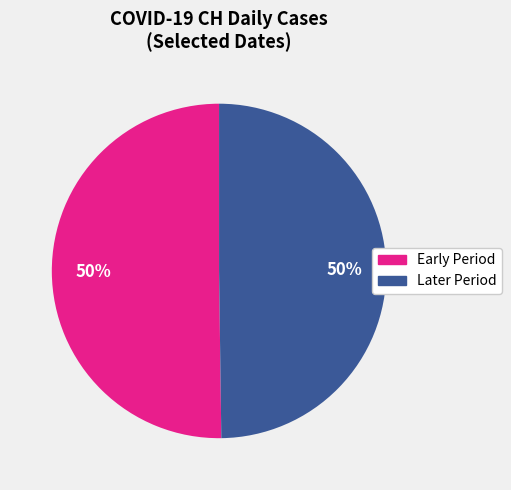

To the nearest percent, what is the average slice percentage?

50%